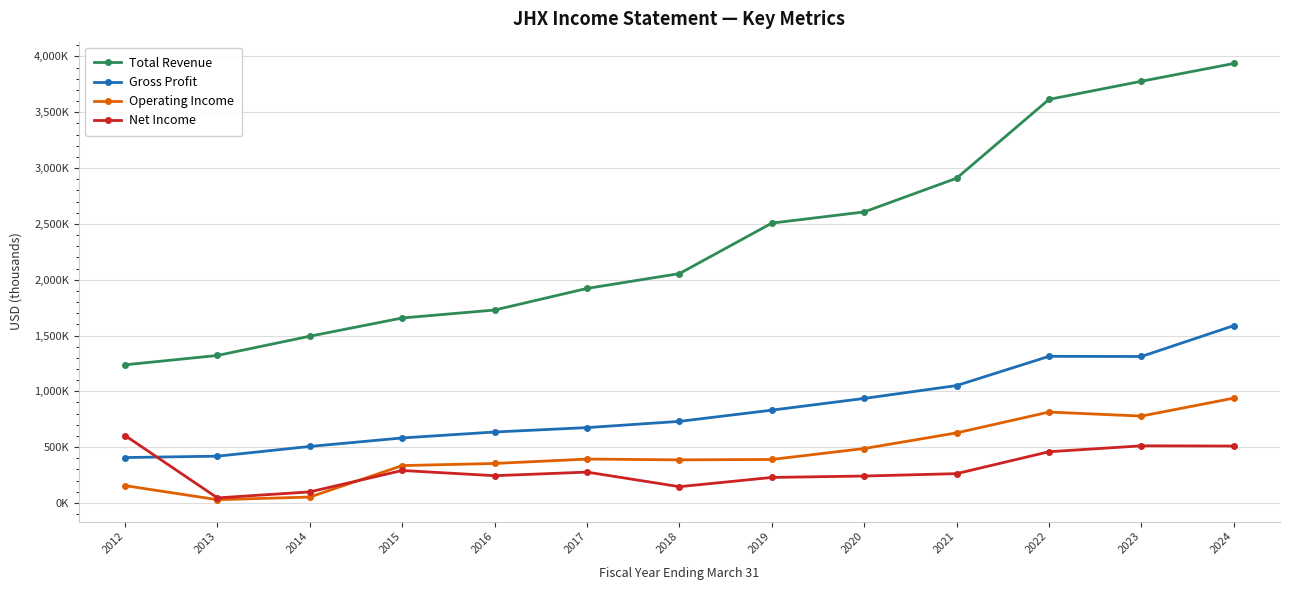

True or false: Operating Income and Gross Profit cross at least once.

False